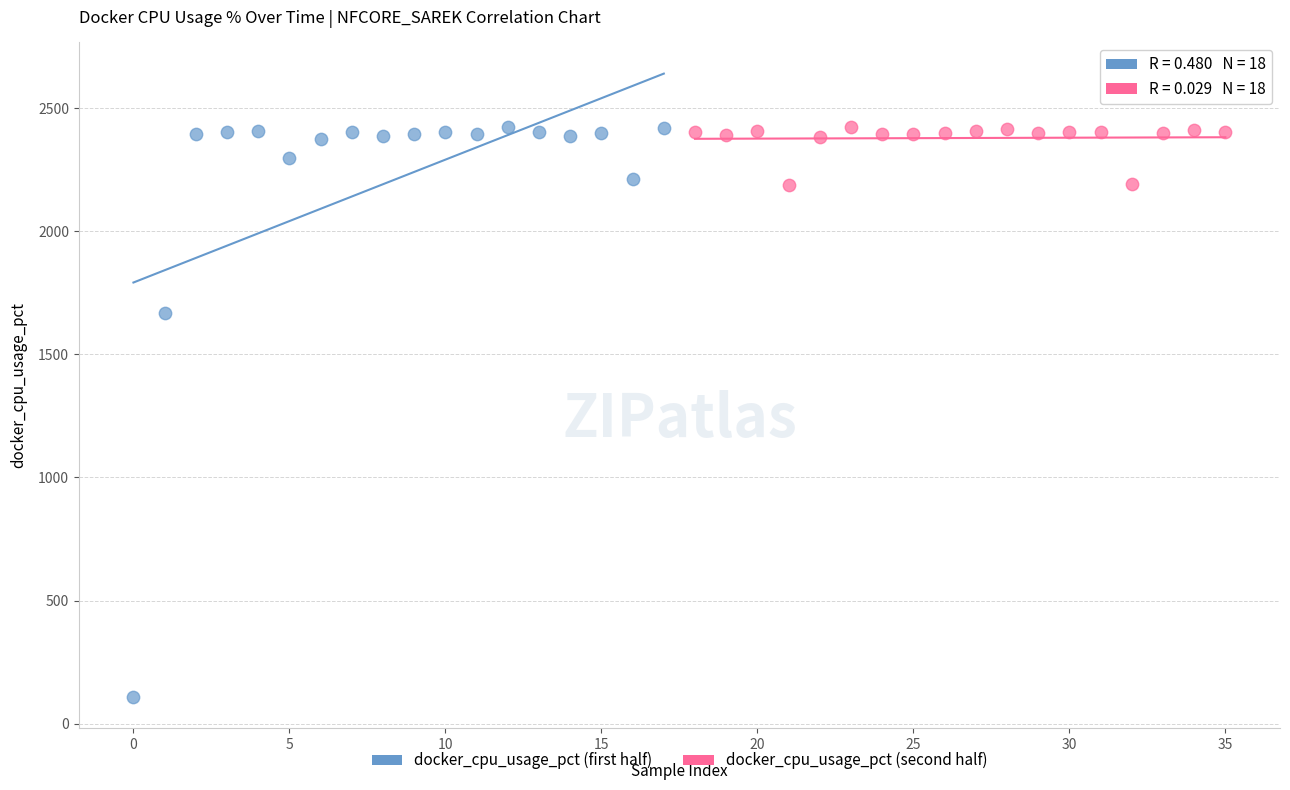

Which series reaches the minimum Y coordinate?

docker_cpu_usage_pct (first half)